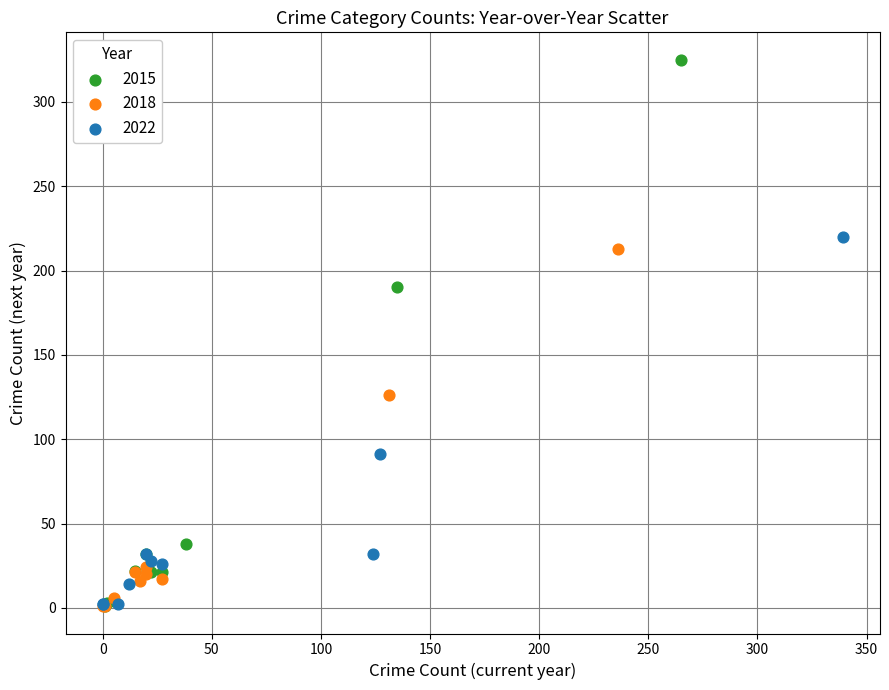

What are all the series names shown in the legend?

2015, 2018, 2022